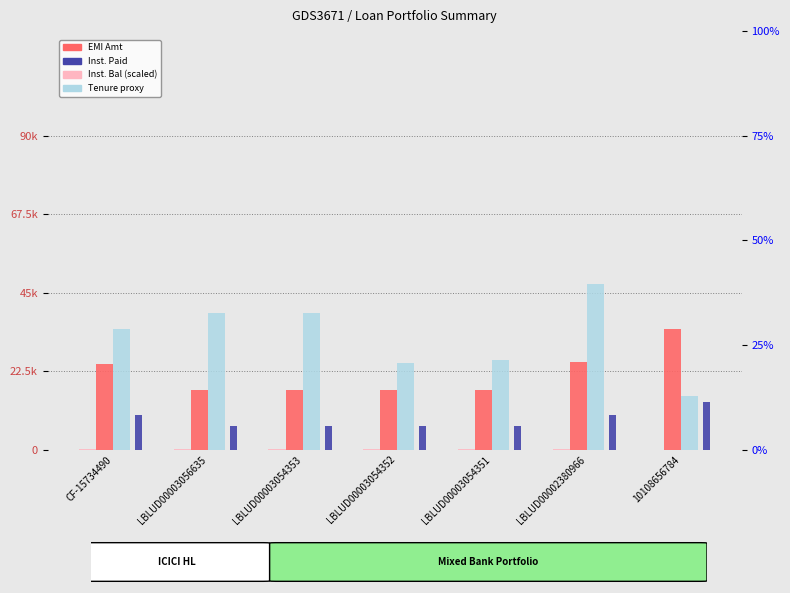

At CF-15734490, list the series in order from largest to smallest.

Inst. Bal (×300), Inst. Paid (×500), Inst. Paid (×200), EMI Amt (÷1000)